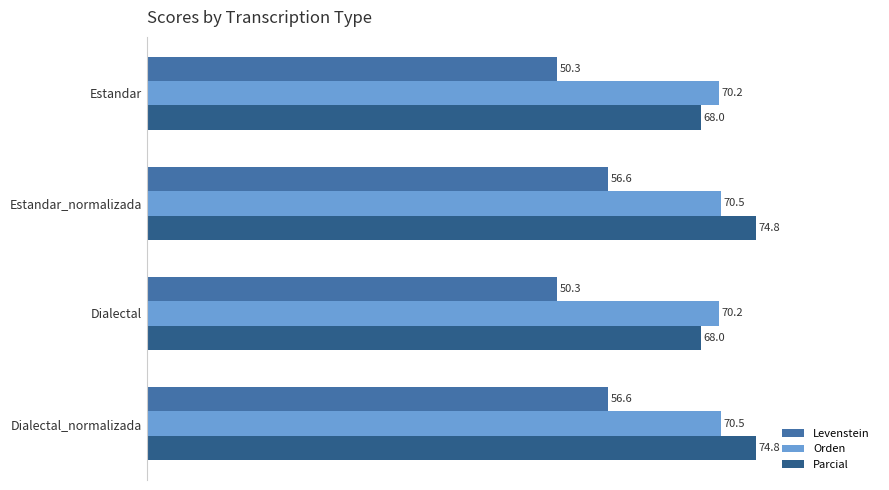

Rank the series by their maximum value, from highest to lowest.

Parcial, Orden, Levenstein